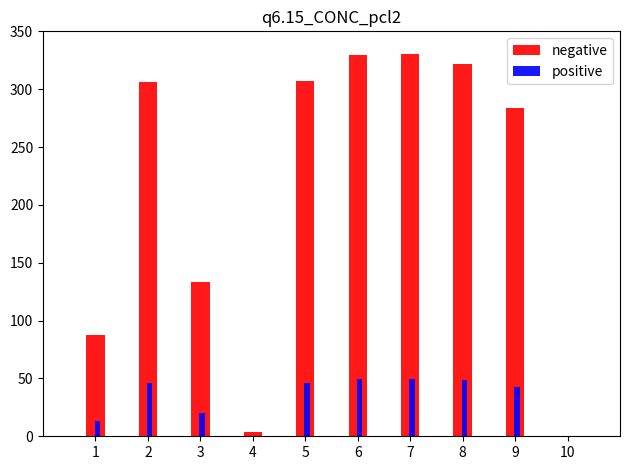

The value of positive at 3 is 19.9. True or false?

True